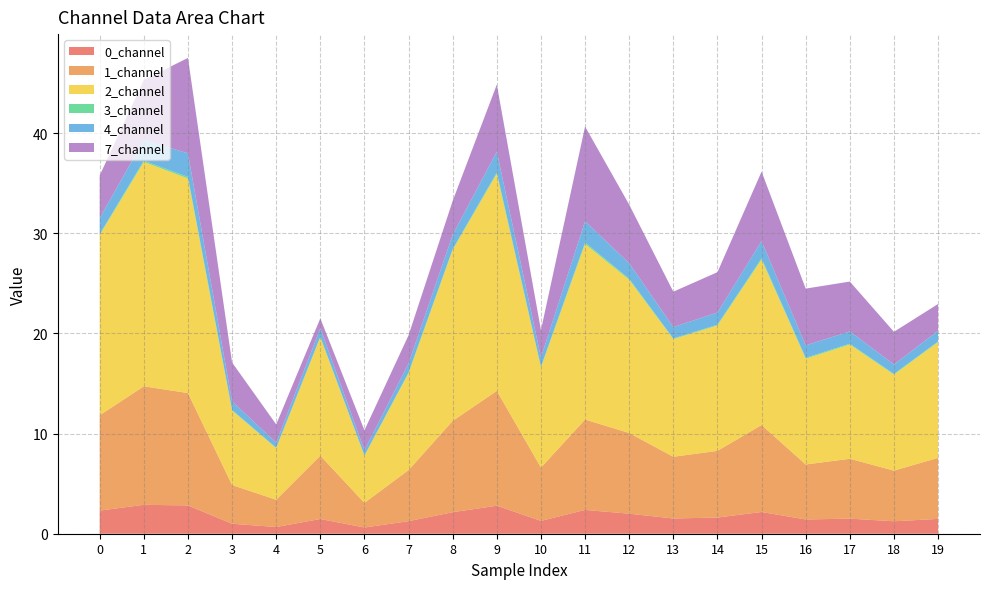

Reading left to right, transcribe all the data shown in this chart.

0_channel: 0=2.3	1=2.9	2=2.8	3=1.0	4=0.7	5=1.5	6=0.6	7=1.3	8=2.2	9=2.8	10=1.3	11=2.4	12=2.0	13=1.5	14=1.6	15=2.2	16=1.4	17=1.5	18=1.2	19=1.5
1_channel: 0=9.5	1=11.8	2=11.2	3=3.9	4=2.7	5=6.3	6=2.5	7=5.1	8=9.1	9=11.5	10=5.3	11=9.0	12=8.1	13=6.2	14=6.7	15=8.7	16=5.5	17=6.0	18=5.1	19=6.1
2_channel: 0=18.0	1=22.4	2=21.4	3=7.4	4=5.2	5=11.8	6=4.7	7=9.7	8=17.1	9=21.7	10=10.0	11=17.5	12=15.3	13=11.8	14=12.5	15=16.5	16=10.6	17=11.4	18=9.6	19=11.6
3_channel: 0=0.1	1=0.1	2=0.2	3=0.1	4=0.0	5=0.0	6=0.0	7=0.1	8=0.1	9=0.1	10=0.1	11=0.1	12=0.1	13=0.1	14=0.1	15=0.1	16=0.1	17=0.1	18=0.1	19=0.1
4_channel: 0=1.6	1=2.1	2=2.4	3=0.9	4=0.5	5=0.8	6=0.5	7=0.9	8=1.4	9=2.1	10=0.9	11=2.1	12=1.5	13=1.1	14=1.2	15=1.7	16=1.2	17=1.2	18=0.9	19=1.1
7_channel: 0=4.3	1=6.0	2=9.5	3=3.9	4=1.8	5=1.0	6=2.0	7=2.8	8=3.4	9=6.7	10=2.7	11=9.5	12=5.9	13=3.5	14=4.0	15=6.9	16=5.7	17=5.0	18=3.3	19=2.7